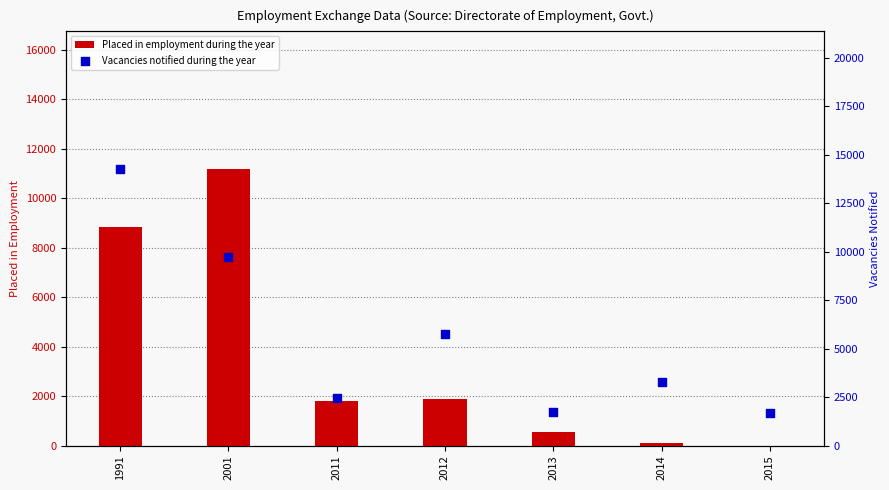

Which series contains the lowest Y value?

Placed in employment during the year